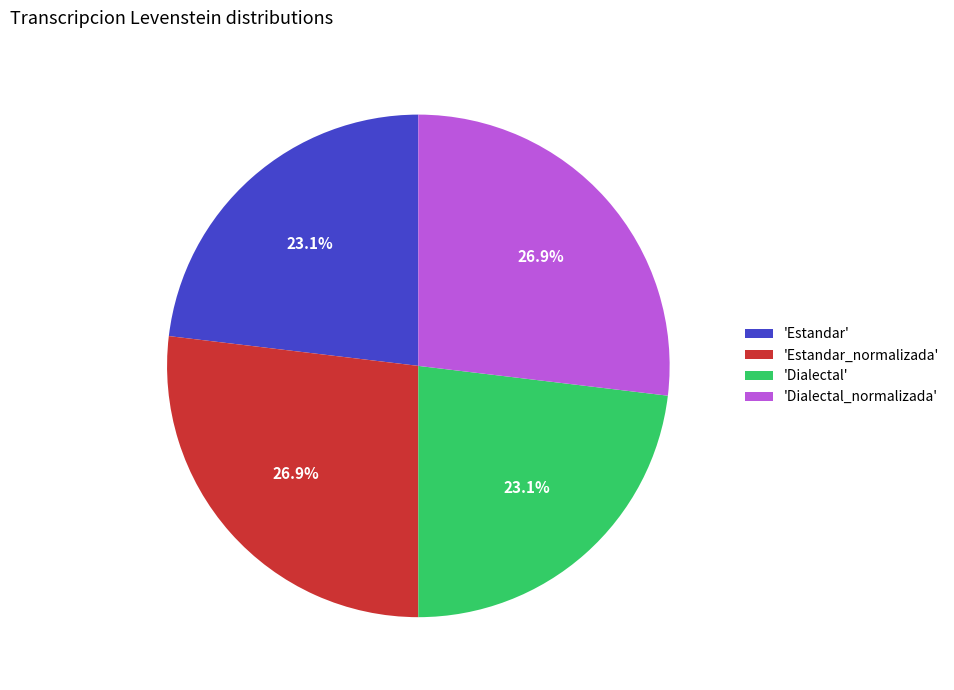

What is the ratio of the value at 'Dialectal' to the value at 'Estandar_normalizada'?

0.9